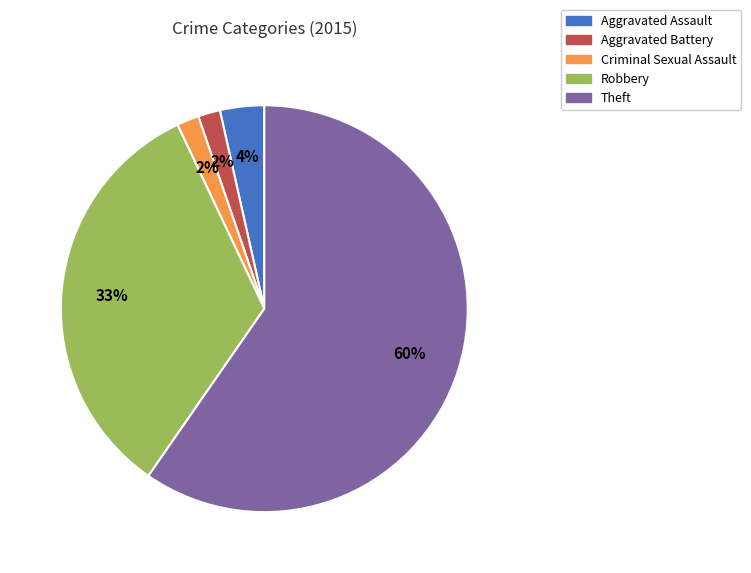

To the nearest percent, what portion does Robbery represent?

33%